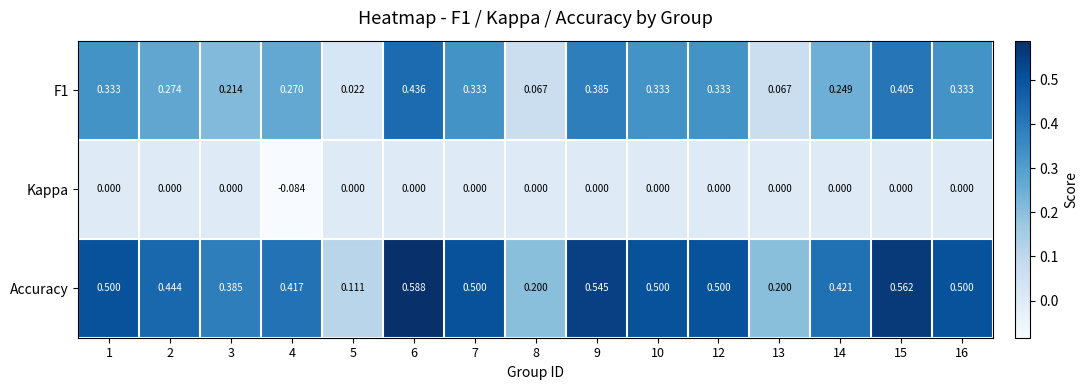

Which series has the largest range (max minus min)?

Accuracy